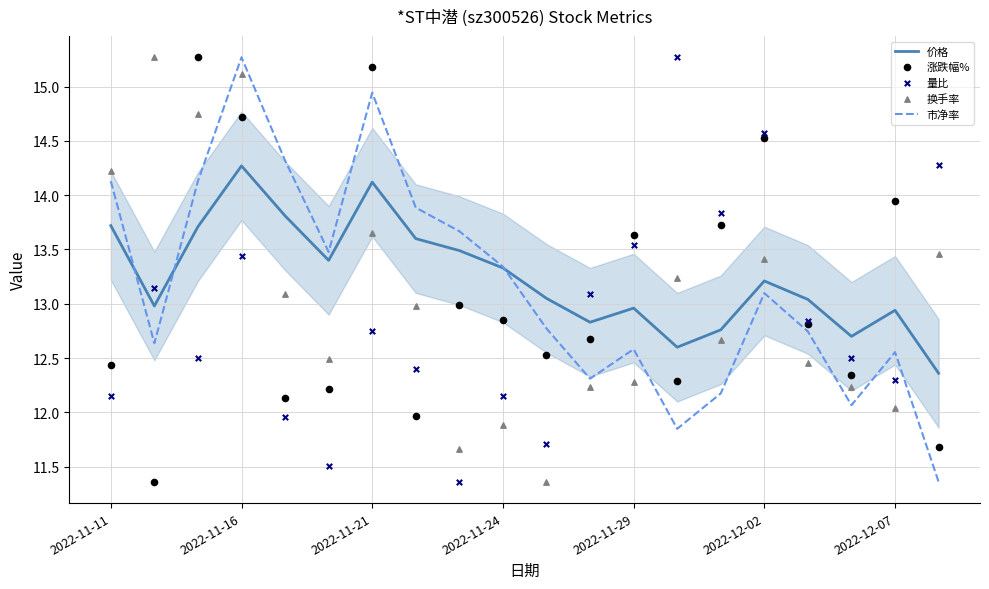

Which series contains the highest Y value?

市净率